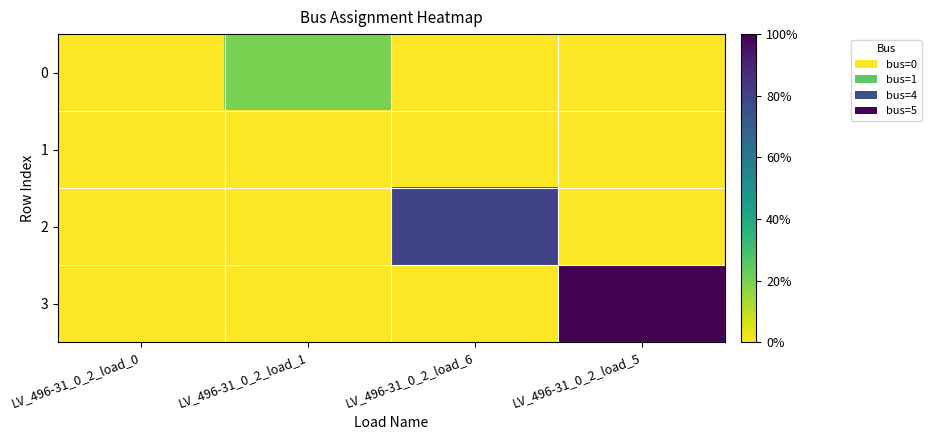

Reading left to right, what are all the values shown in this chart?

0: LV_496-31_0_2_load_0=0	LV_496-31_0_2_load_1=1	LV_496-31_0_2_load_6=0	LV_496-31_0_2_load_5=0
1: LV_496-31_0_2_load_0=0	LV_496-31_0_2_load_1=0	LV_496-31_0_2_load_6=0	LV_496-31_0_2_load_5=0
2: LV_496-31_0_2_load_0=0	LV_496-31_0_2_load_1=0	LV_496-31_0_2_load_6=4	LV_496-31_0_2_load_5=0
3: LV_496-31_0_2_load_0=0	LV_496-31_0_2_load_1=0	LV_496-31_0_2_load_6=0	LV_496-31_0_2_load_5=5